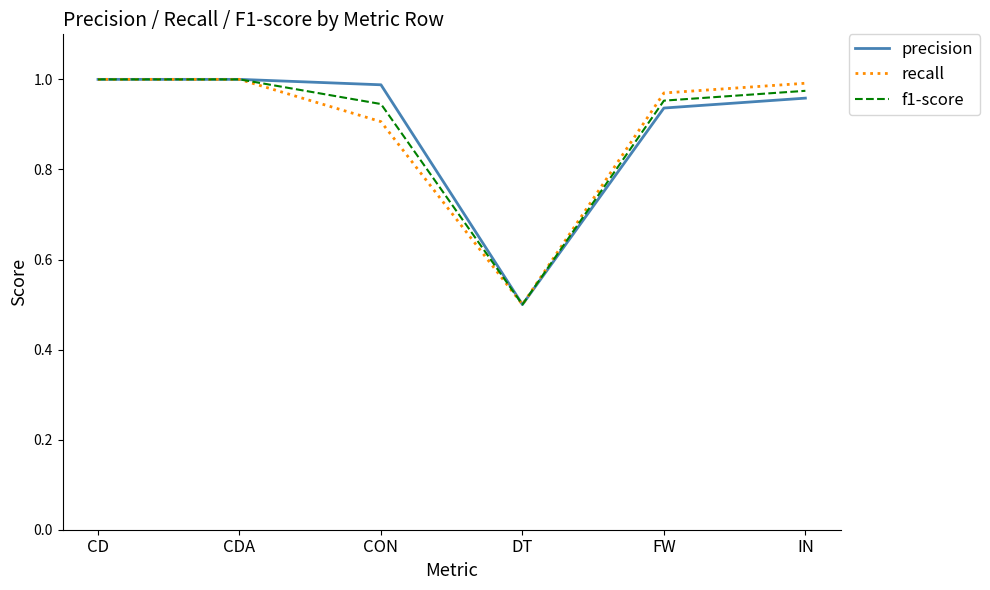

The precision series shows 1.7 at CD. True or false?

False